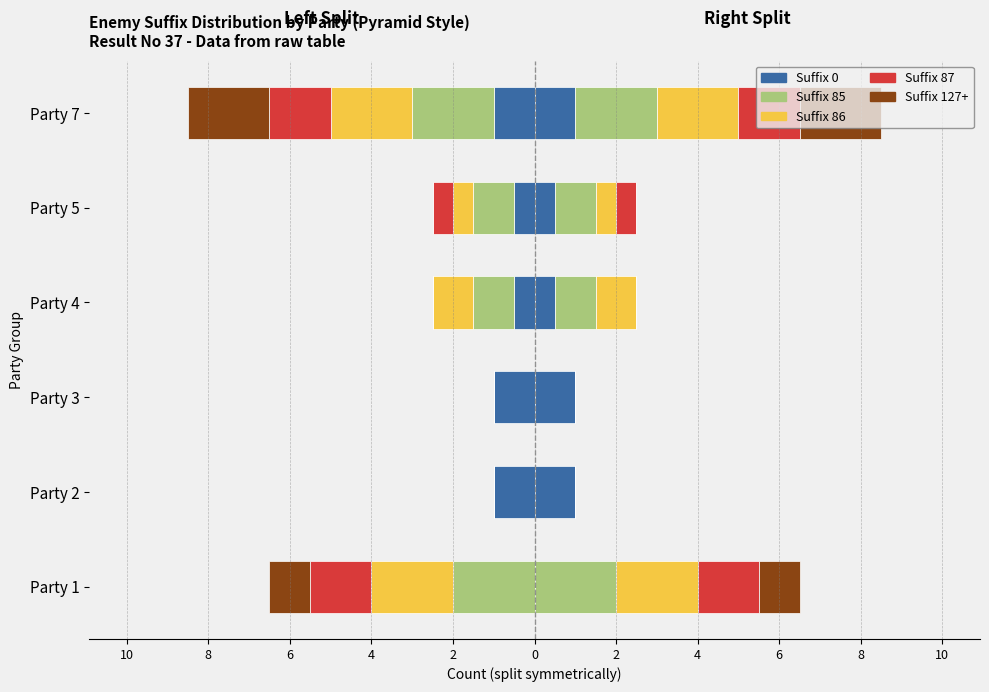

Reading left to right, transcribe all the data shown in this chart.

Suffix 0: 0.0	-1.0	-1.0	-0.5	-0.5	-1.0
Suffix 85: -2.0	0.0	0.0	-1.0	-1.0	-2.0
Suffix 86: -2.0	0.0	0.0	-1.0	-0.5	-2.0
Suffix 87: -1.5	0.0	0.0	0.0	-0.5	-1.5
Suffix 127+: -1.0	0.0	0.0	0.0	0.0	-2.0